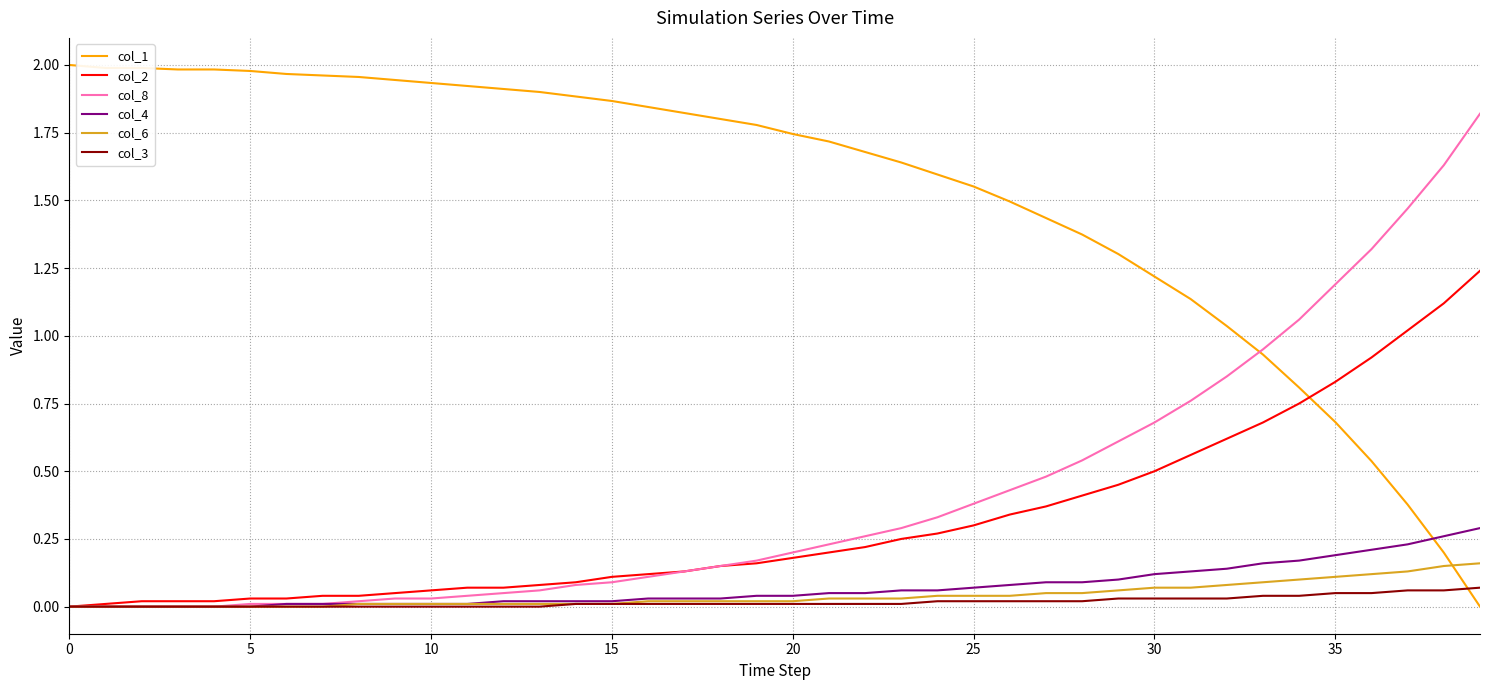

Which series has the widest spread of values?

col_1